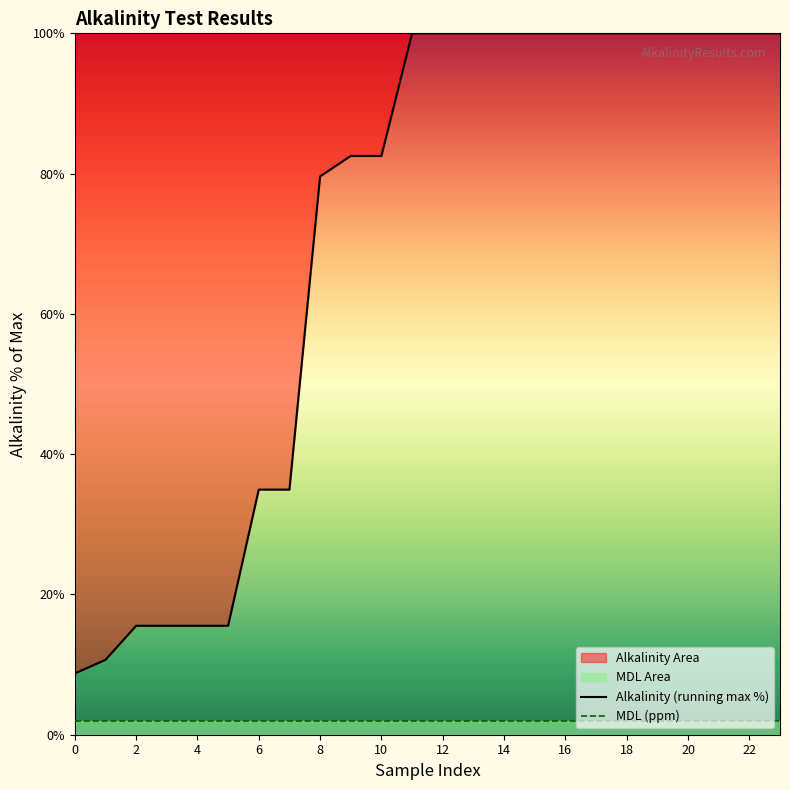

The value of Alkalinity (running max %) at 8 is 79.6. True or false?

True